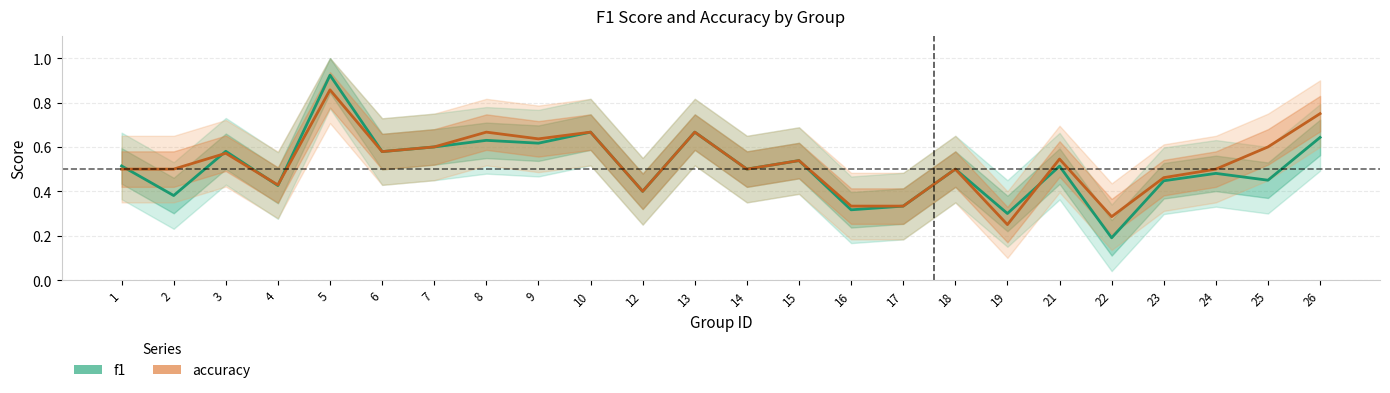

Reading left to right, extract all data points from this chart.

f1: 0.5	0.4	0.6	0.4	0.9	0.6	0.6	0.6	0.6	0.7	0.4	0.7	0.5	0.5	0.3	0.3	0.5	0.3	0.5	0.2	0.4	0.5	0.5	0.6
accuracy: 0.5	0.5	0.6	0.4	0.9	0.6	0.6	0.7	0.6	0.7	0.4	0.7	0.5	0.5	0.3	0.3	0.5	0.2	0.5	0.3	0.5	0.5	0.6	0.8